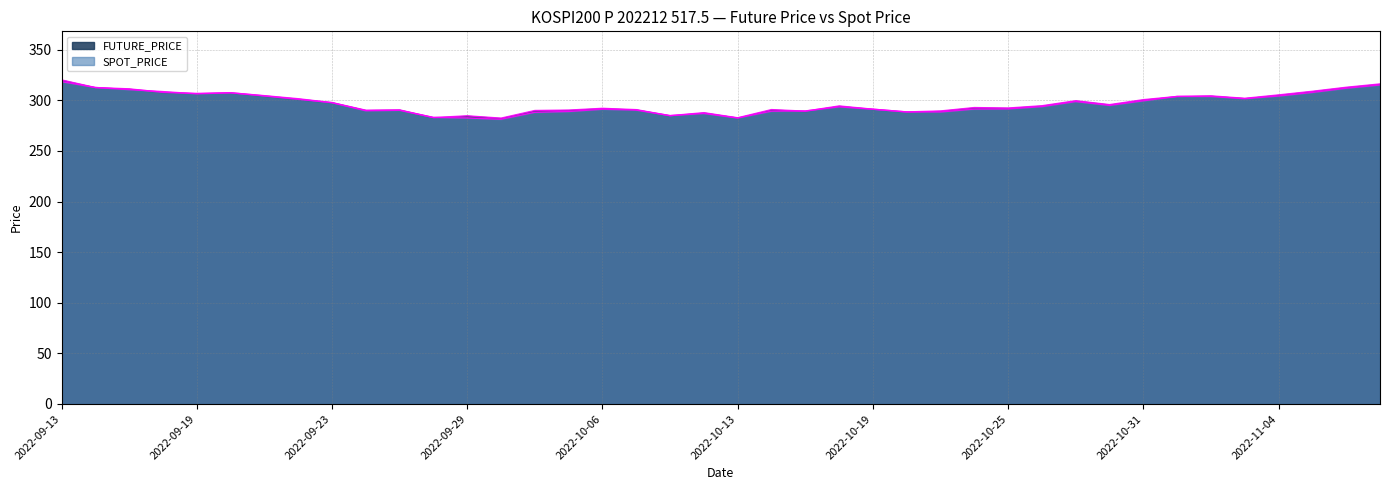

What is the value of the FUTURE_PRICE point at the 12th from the left?

283.0